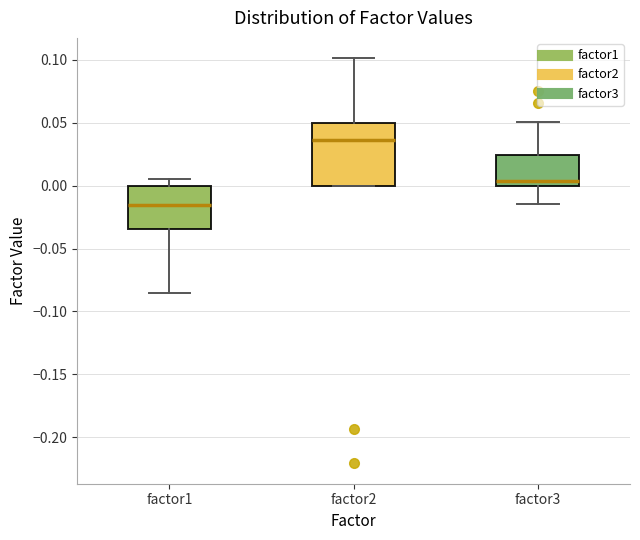

Reading left to right, transcribe this box plot: for each box, give where its median line is, the range the box spans, and where its two whiskers end, as read against the y-axis. The values are not printed on the chart, so give them approximately, as read against the axis.

factor1: median -0.015, box -0.035 to 0.000, whiskers -0.085 to 0.005
factor2: median 0.035, box 0.000 to 0.050, whiskers 0.000 to 0.100
factor3: median 0.005, box 0.000 to 0.025, whiskers -0.015 to 0.050